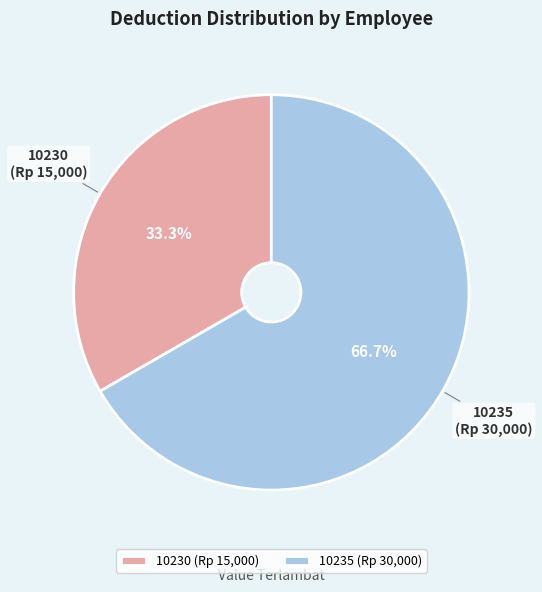

To the nearest percent, what is the difference between the largest and smallest slice percentages?

33%